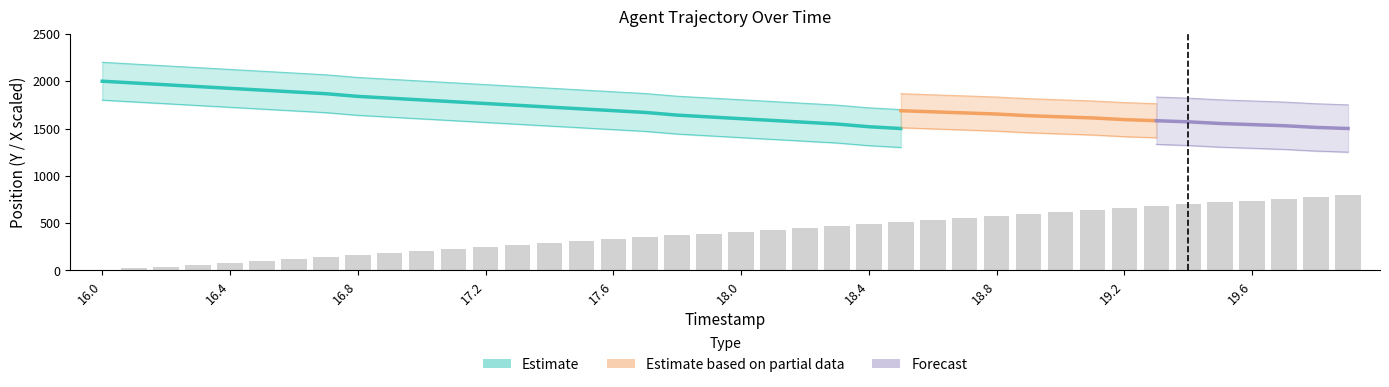

Rank the categories by value from lowest to highest.

16.0, 16.1, 16.2, 16.3, 16.4, 16.5, 16.6, 16.7, 16.8, 16.9, 17.0, 17.1, 17.2, 17.3, 17.4, 17.5, 17.6, 17.7, 17.8, 17.9, 18.0, 18.1, 18.2, 18.3, 18.4, 18.5, 18.6, 18.7, 18.8, 18.9, 19.0, 19.1, 19.2, 19.3, 19.4, 19.5, 19.6, 19.7, 19.8, 19.9